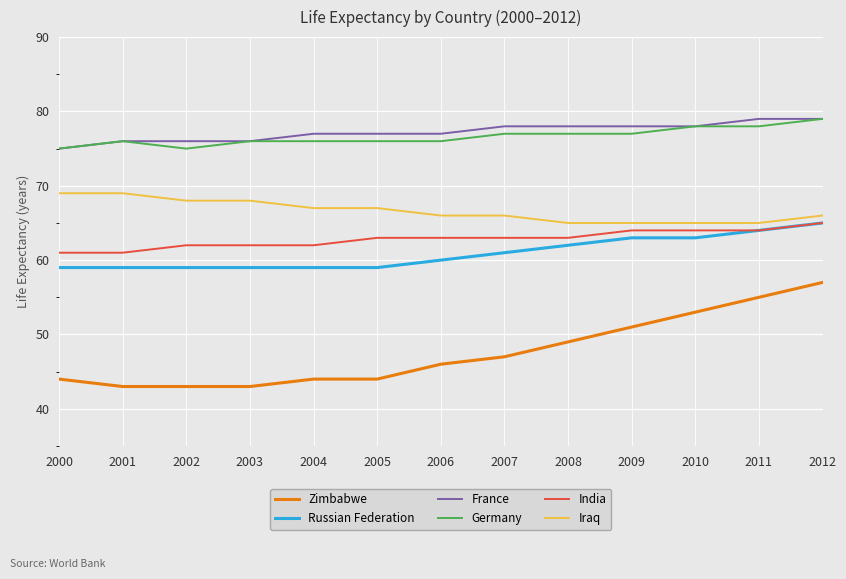

True or false: Zimbabwe has a value of 43 at 2003.

True